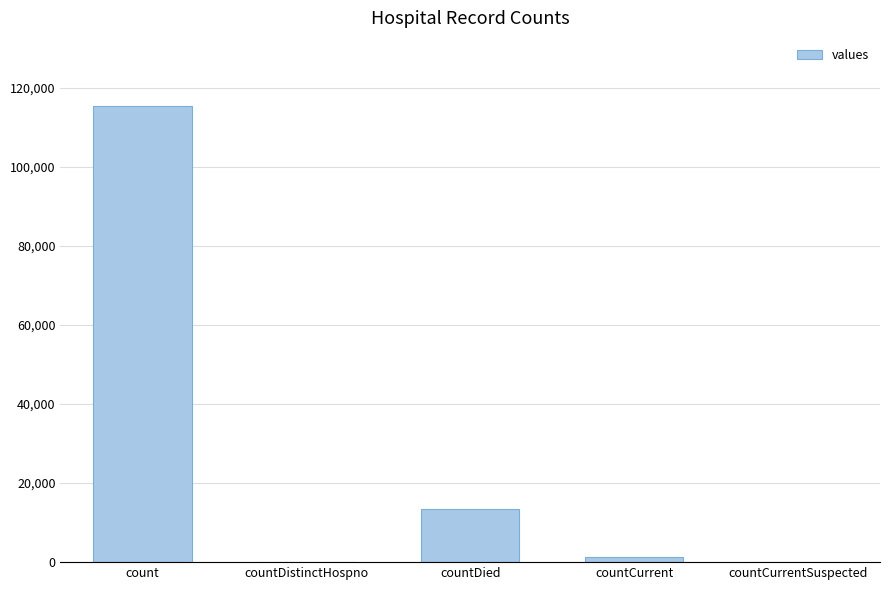

Reading right to left, transcribe all the data shown in this chart.

0	1383	13343	0	115379